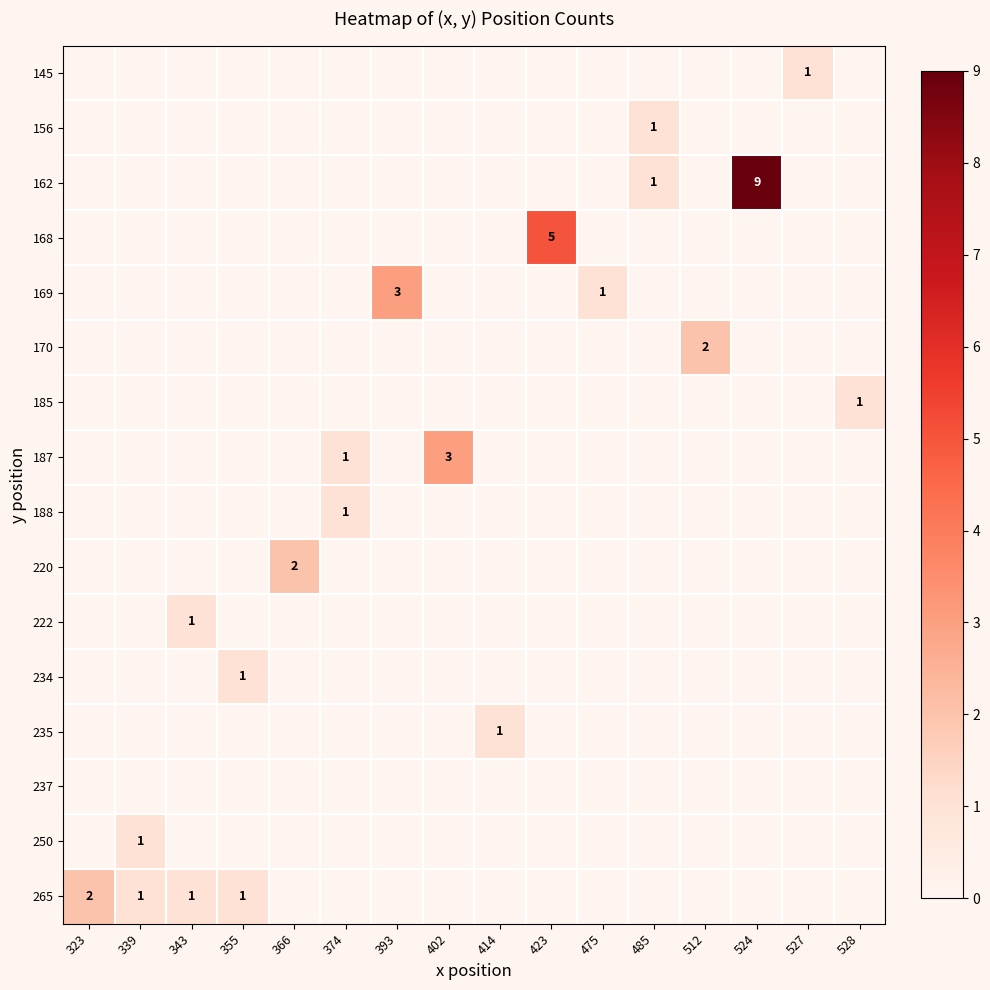

What is the difference between the maximum and minimum values in the 234 series?

1